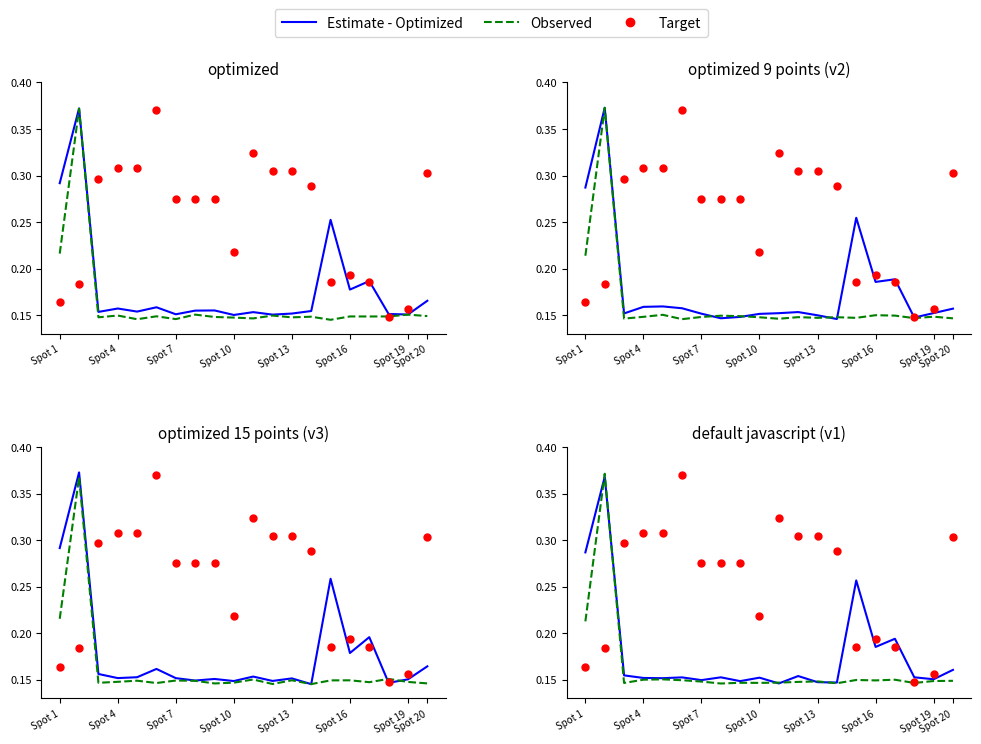

What are all the series names shown in the legend?

Estimate - Optimized, Observed, Target